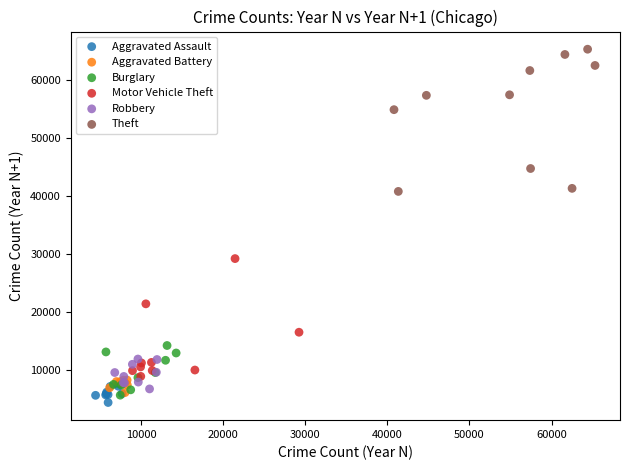

Which series has the largest Y range (max minus min)?

Theft